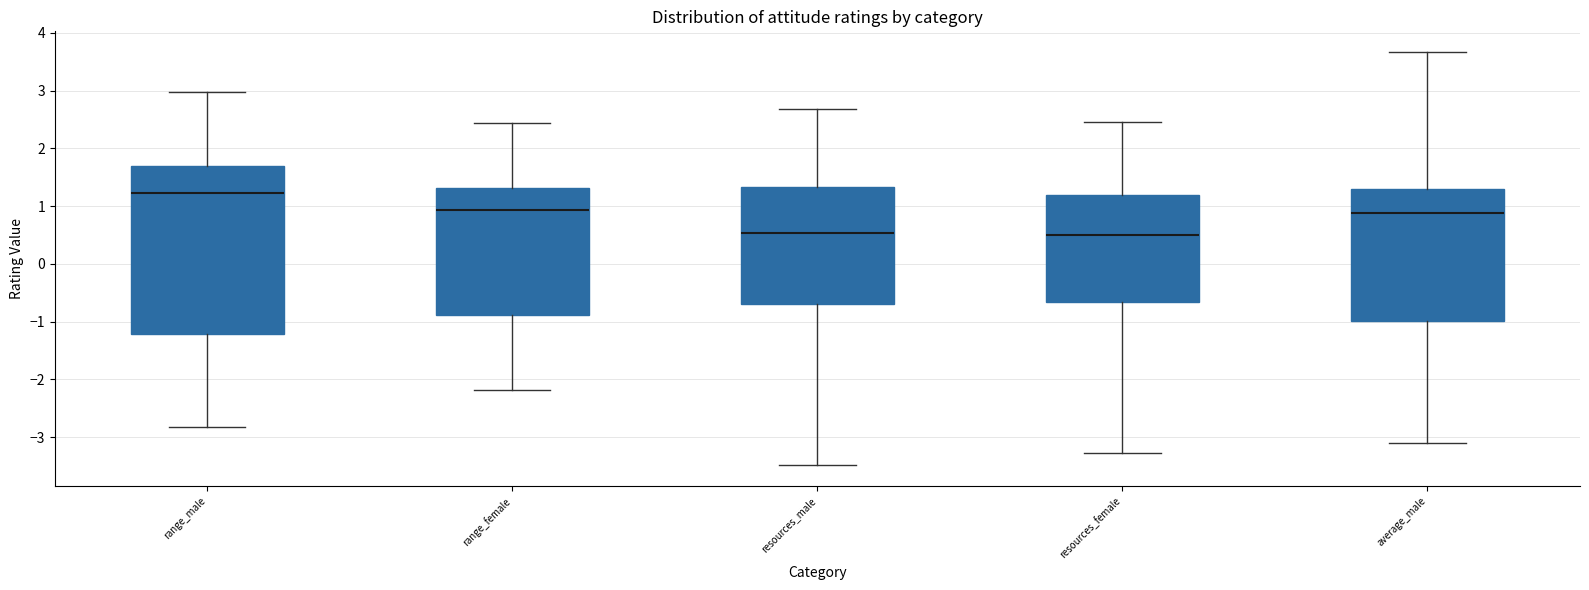

Which box is the tallest, from its lower edge to its upper edge?

range_male